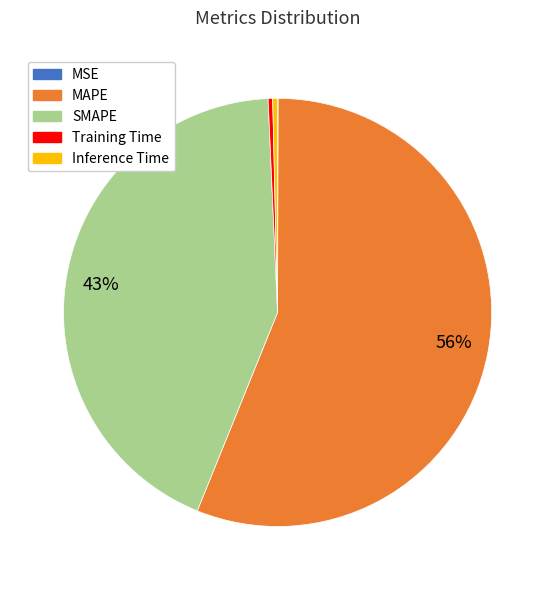

Which slice is the largest?

MAPE